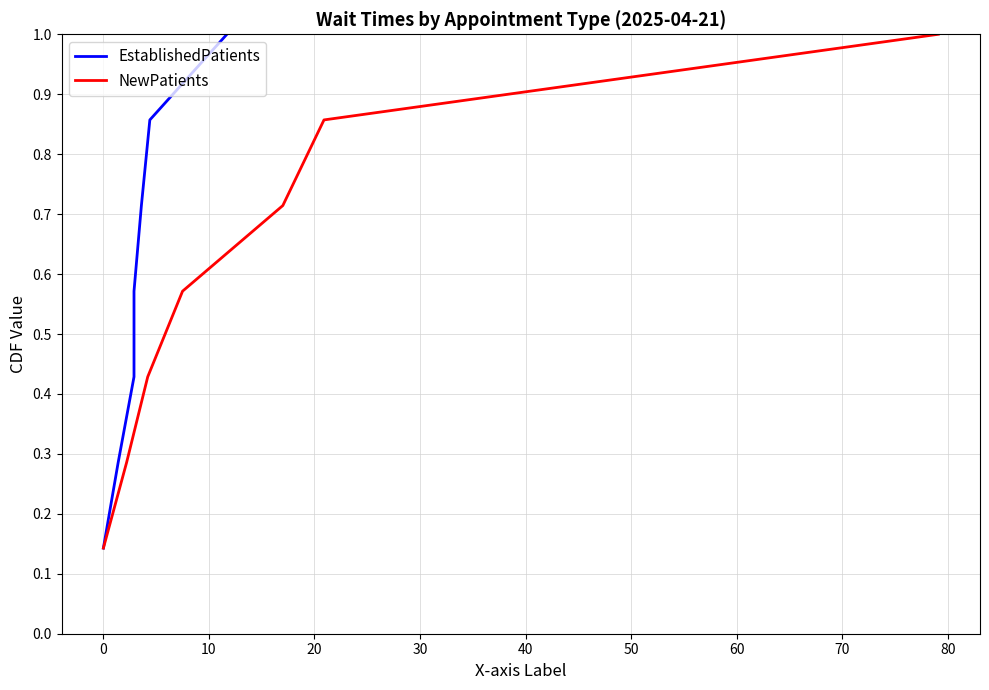

What is the maximum value for NewPatients?

1.0